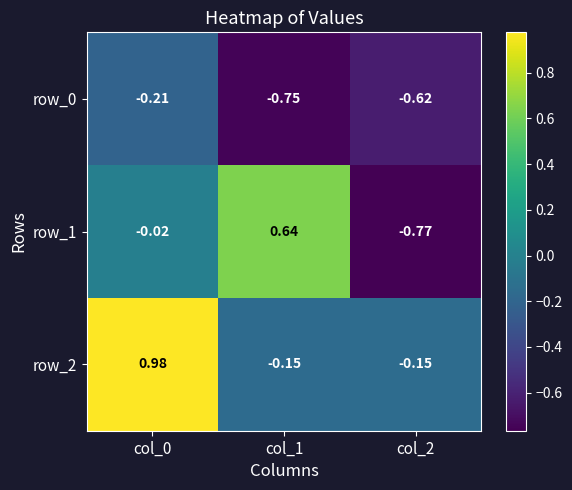

Is the value of row_1 at col_0 greater than the value of row_0 at col_2?

Yes